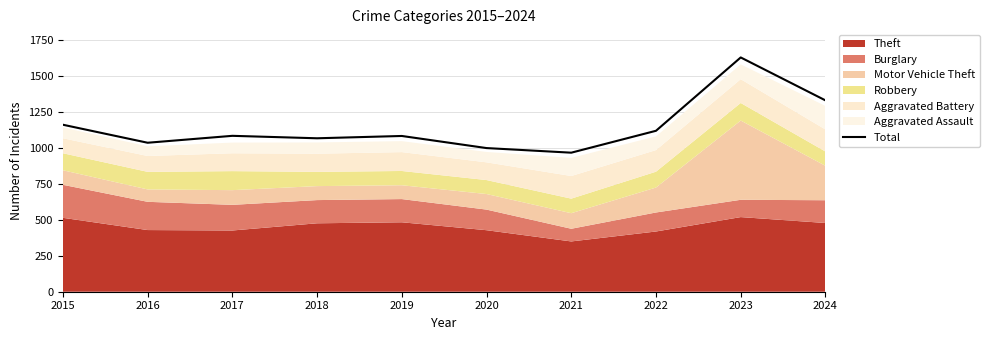

The value at 2017 is 1082. True or false?

True